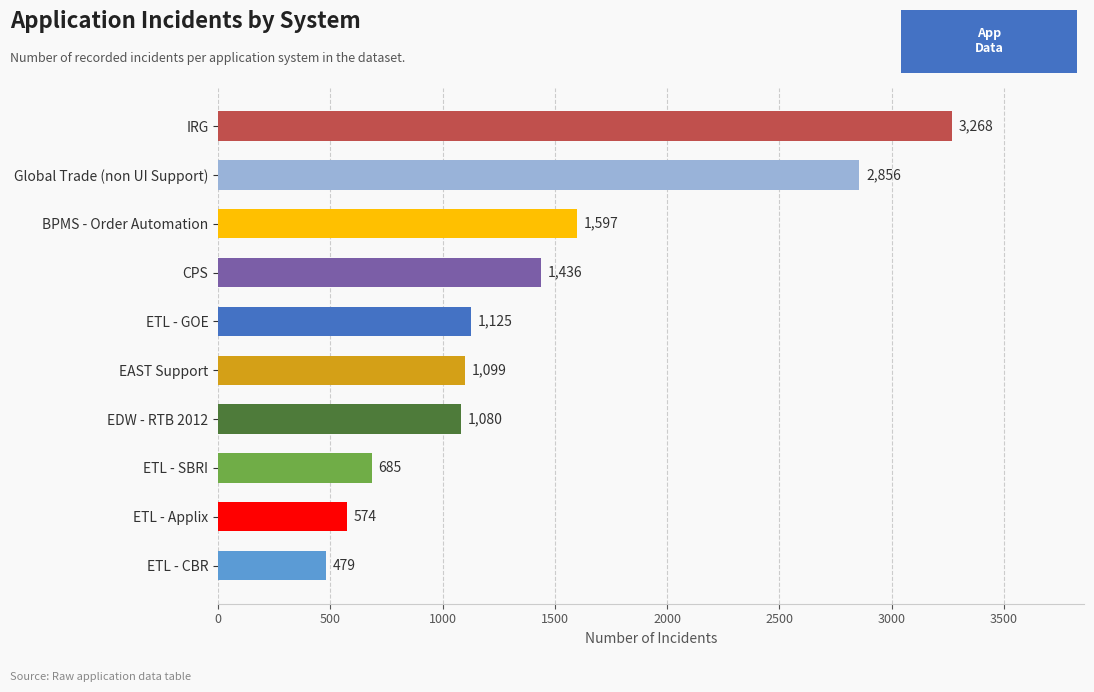

Reading bottom to top, list all the values displayed in this chart.

479	574	685	1080	1099	1125	1436	1597	2856	3268